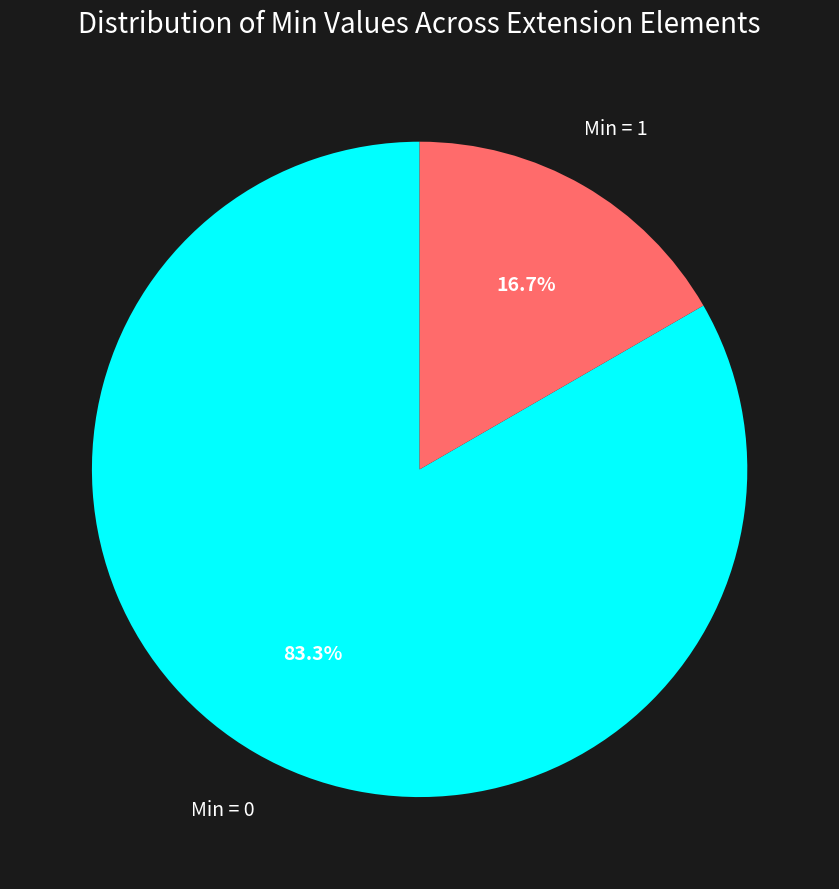

Does any single category account for the majority?

Yes